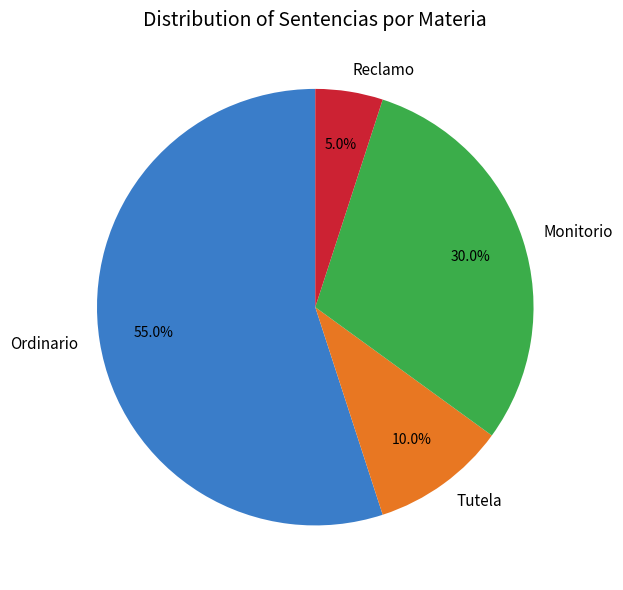

What percentage do Reclamo and Ordinario together represent?

60.0%